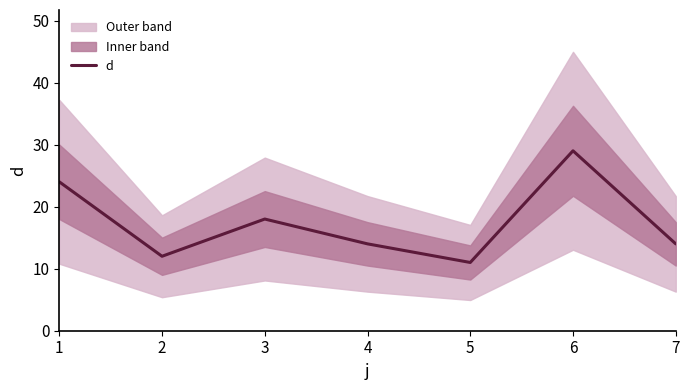

True or false: the data shows 3 at 7.

False